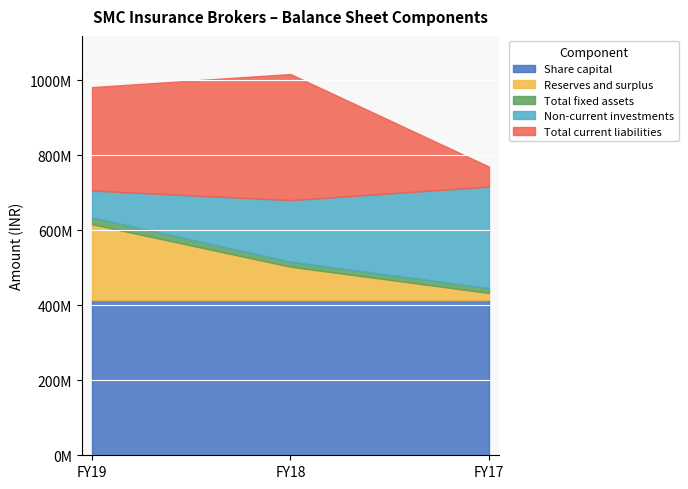

Reading left to right, what are all the values shown in this chart?

Share capital: 414000000	414000000	414000000
Reserves and surplus: 202375000	89135000	18929000
Total fixed assets: 18352000	13377000	13053000
Non-current investments: 71515000	164238000	270772000
Total current liabilities: 276061000	336479000	53431000